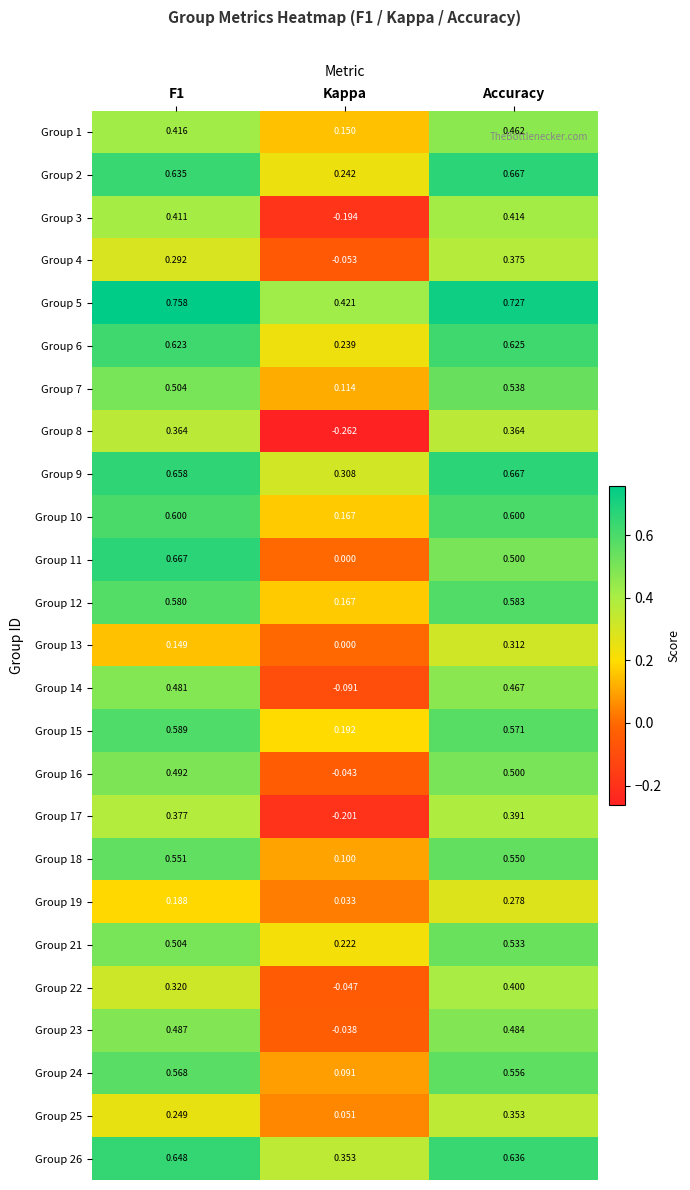

Where is Group 25 nearest to the value 0?

Kappa